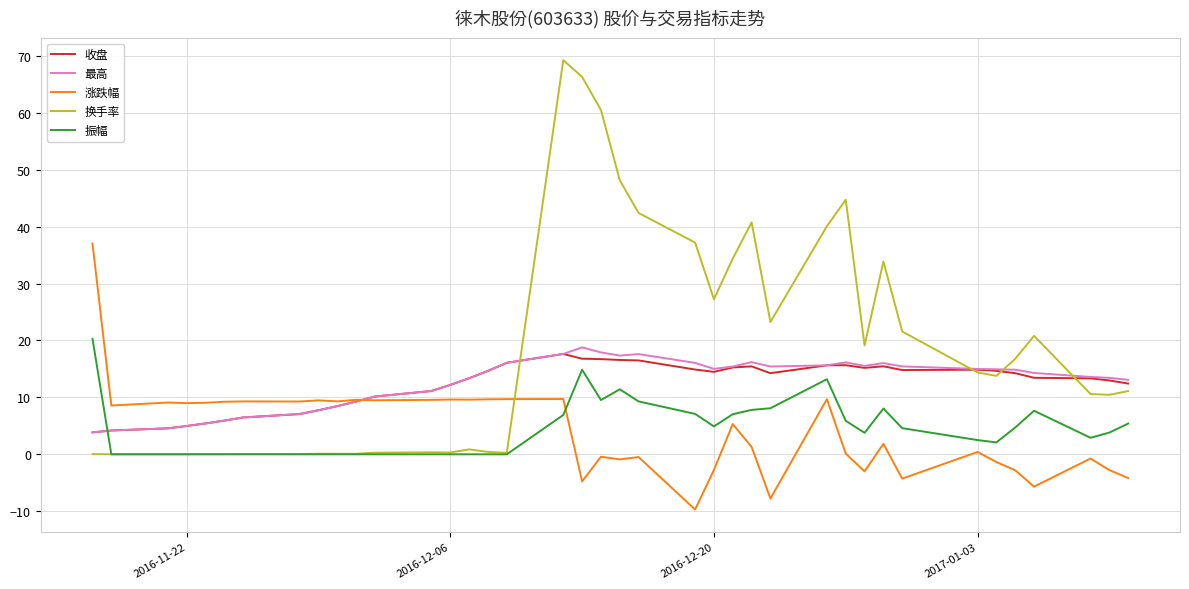

Which series has the largest total across all categories?

换手率